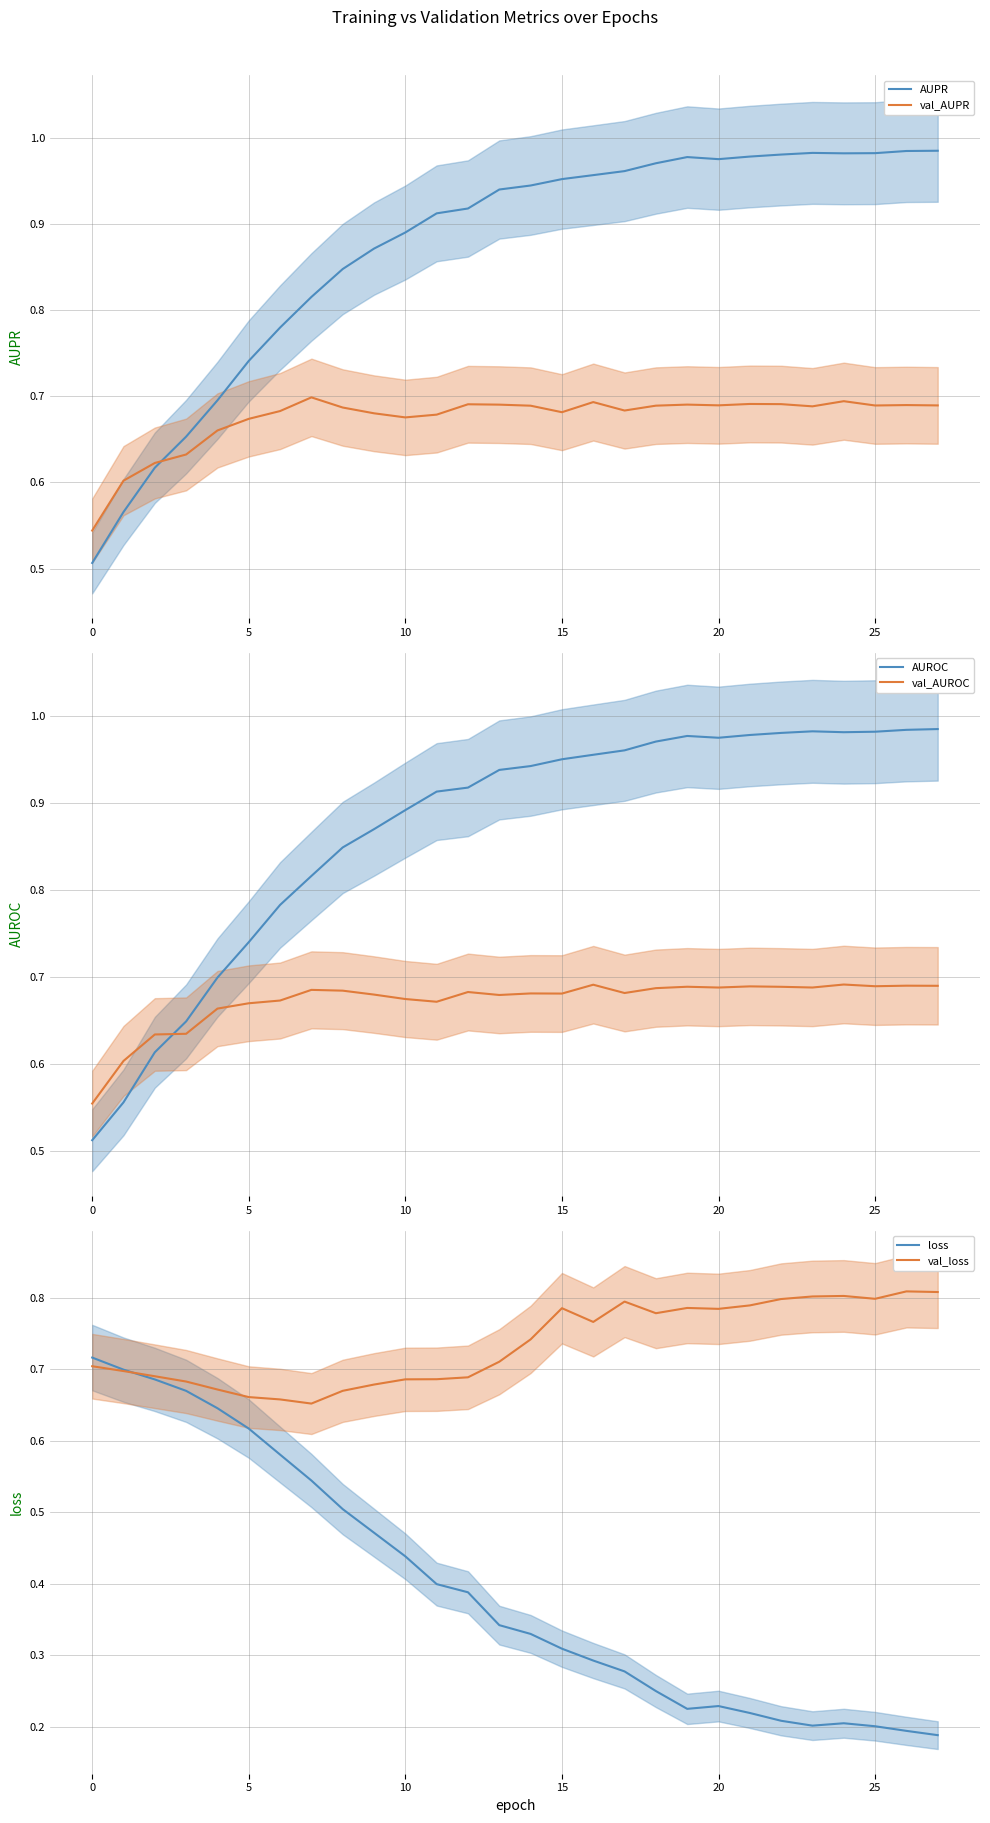

Reading right to left, transcribe all the data shown in this chart.

AUPR: 1.0	1.0	1.0	1.0	1.0	1.0	1.0	1.0	1.0	1.0	1.0	1.0	1.0	0.9	0.9	0.9	0.9	0.9	0.9	0.8	0.8	0.8	0.7	0.7	0.7	0.6	0.6	0.5
val_AUPR: 0.7	0.7	0.7	0.7	0.7	0.7	0.7	0.7	0.7	0.7	0.7	0.7	0.7	0.7	0.7	0.7	0.7	0.7	0.7	0.7	0.7	0.7	0.7	0.7	0.6	0.6	0.6	0.5
AUROC: 1.0	1.0	1.0	1.0	1.0	1.0	1.0	1.0	1.0	1.0	1.0	1.0	1.0	0.9	0.9	0.9	0.9	0.9	0.9	0.8	0.8	0.8	0.7	0.7	0.6	0.6	0.6	0.5
val_AUROC: 0.7	0.7	0.7	0.7	0.7	0.7	0.7	0.7	0.7	0.7	0.7	0.7	0.7	0.7	0.7	0.7	0.7	0.7	0.7	0.7	0.7	0.7	0.7	0.7	0.6	0.6	0.6	0.6
loss: 0.2	0.2	0.2	0.2	0.2	0.2	0.2	0.2	0.2	0.3	0.3	0.3	0.3	0.3	0.3	0.4	0.4	0.4	0.5	0.5	0.5	0.6	0.6	0.6	0.7	0.7	0.7	0.7
val_loss: 0.8	0.8	0.8	0.8	0.8	0.8	0.8	0.8	0.8	0.8	0.8	0.8	0.8	0.7	0.7	0.7	0.7	0.7	0.7	0.7	0.7	0.7	0.7	0.7	0.7	0.7	0.7	0.7